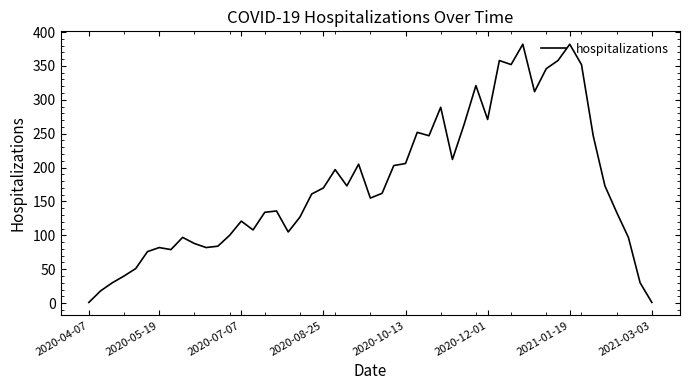

What is the maximum value shown in the chart?

382